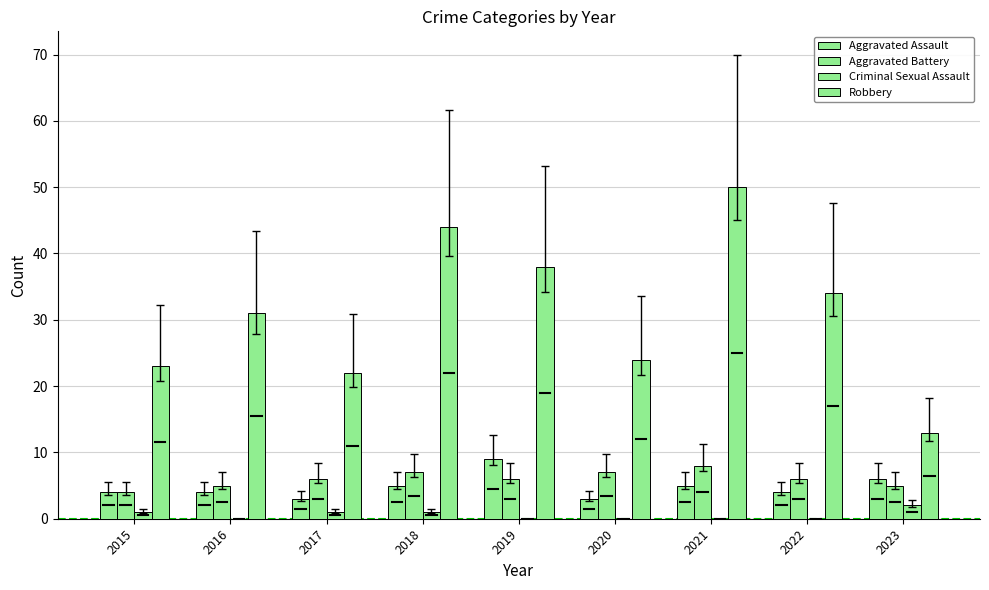

Does the chart contain stacked bars?

No